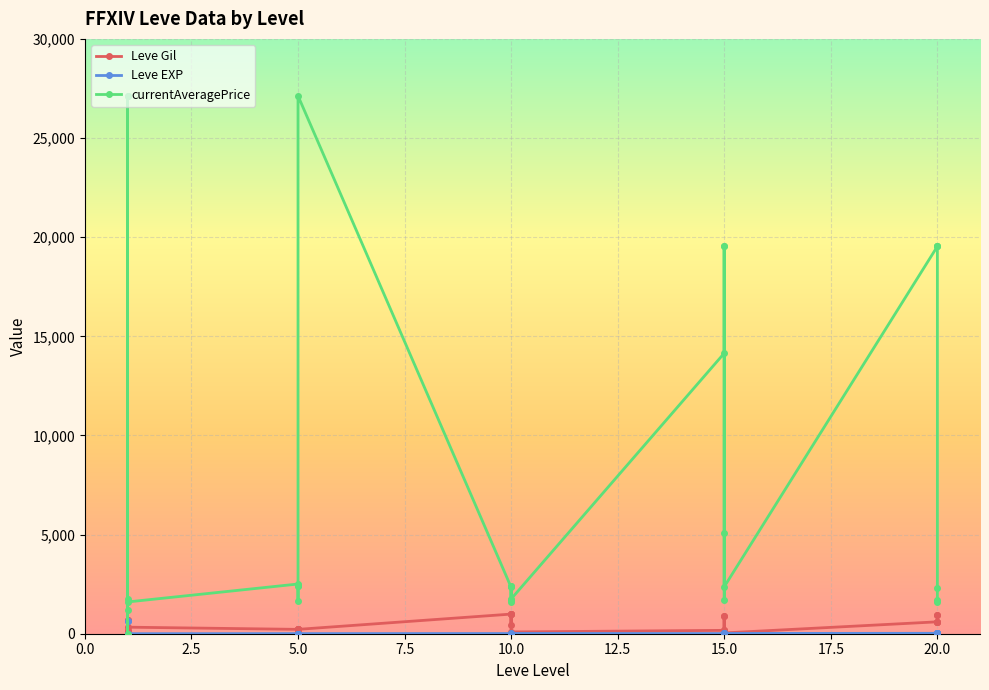

At which label is Leve Gil closest to 515?

10